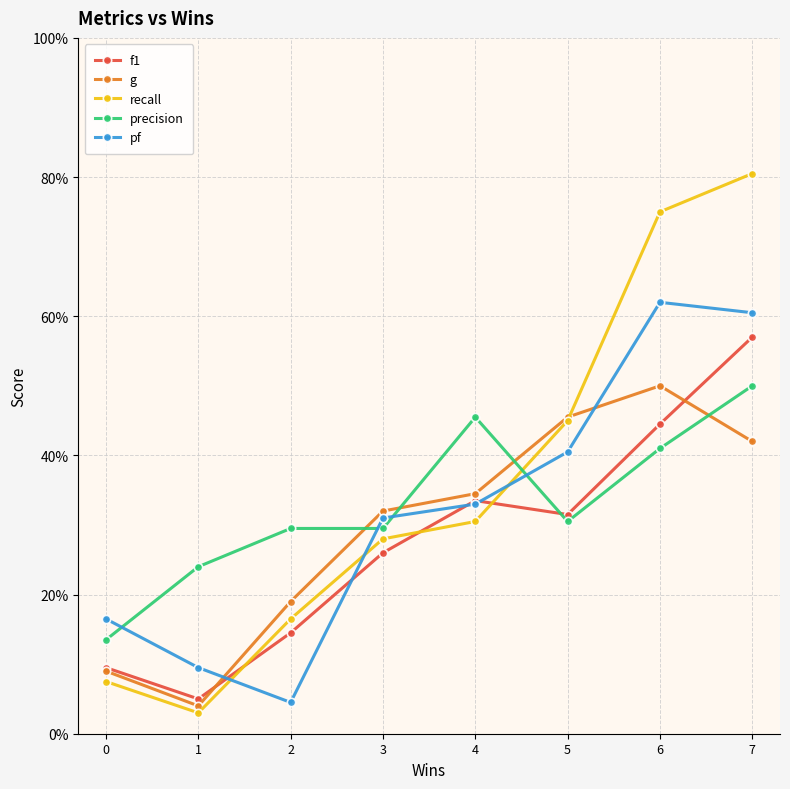

Which series has the largest total across all categories?

recall